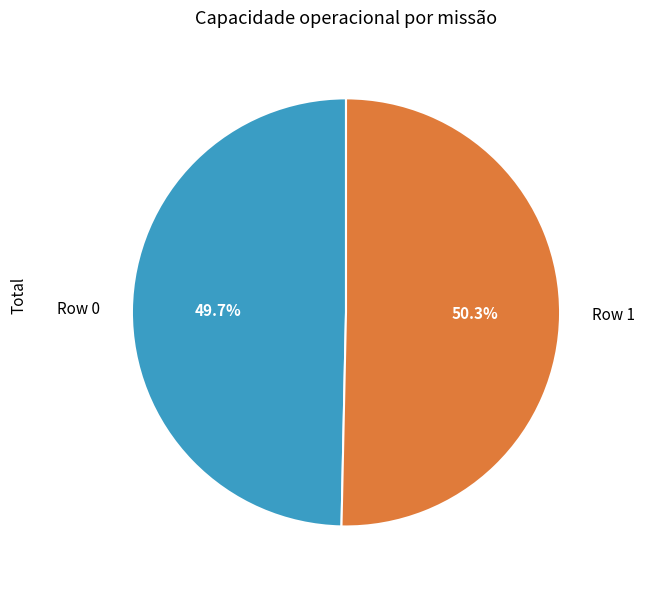

Combined, do Row 1 and Row 0 account for over 50%?

Yes